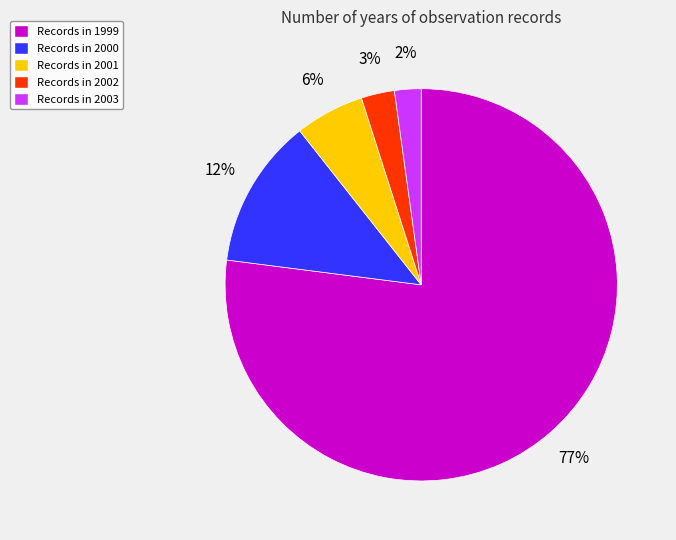

True or false: Records in 2001 accounts for 12% of the total.

False